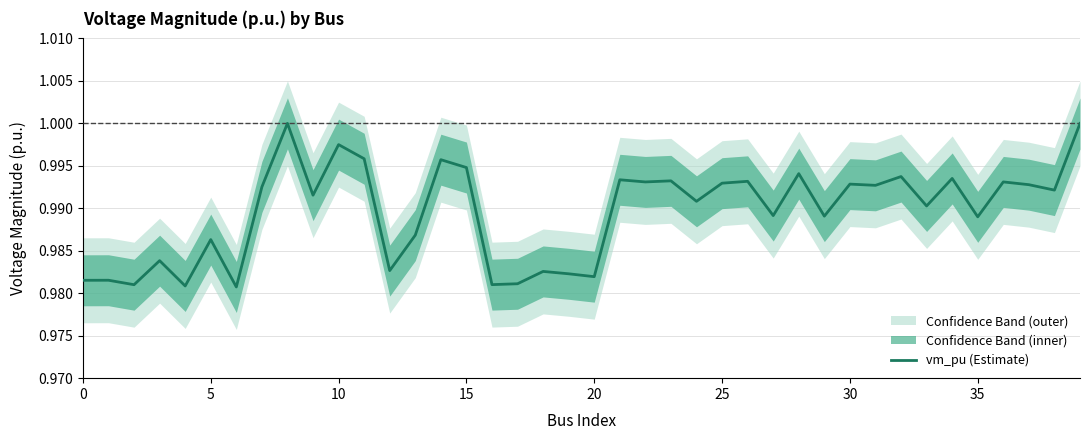

Count the number of categories in the chart.

40